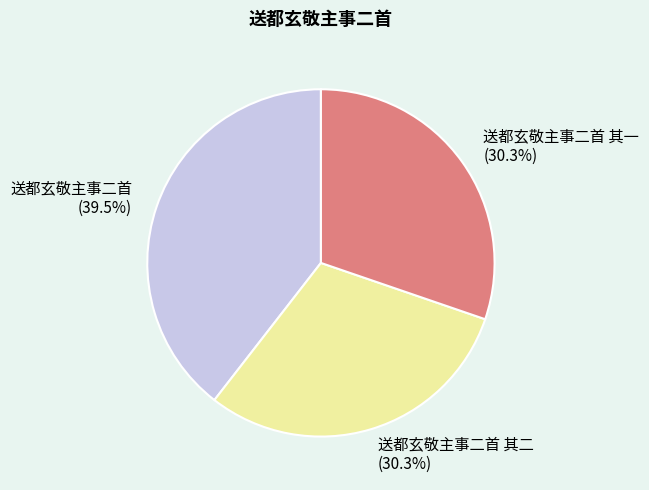

To the nearest percent, what is the average slice percentage?

33%